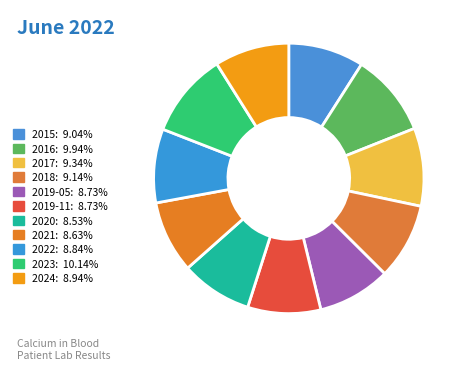

Is 2016 the majority of the pie?

No